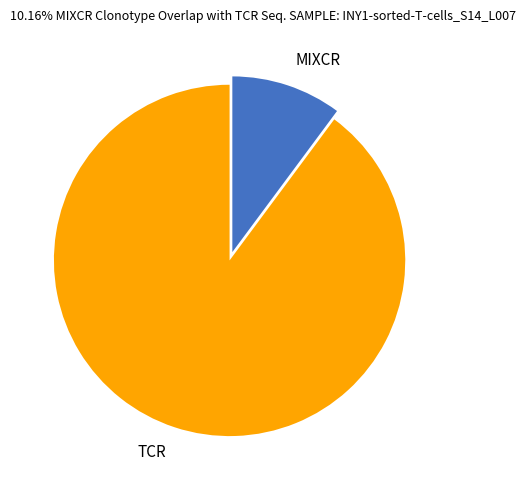

How many slices are in this pie chart?

2